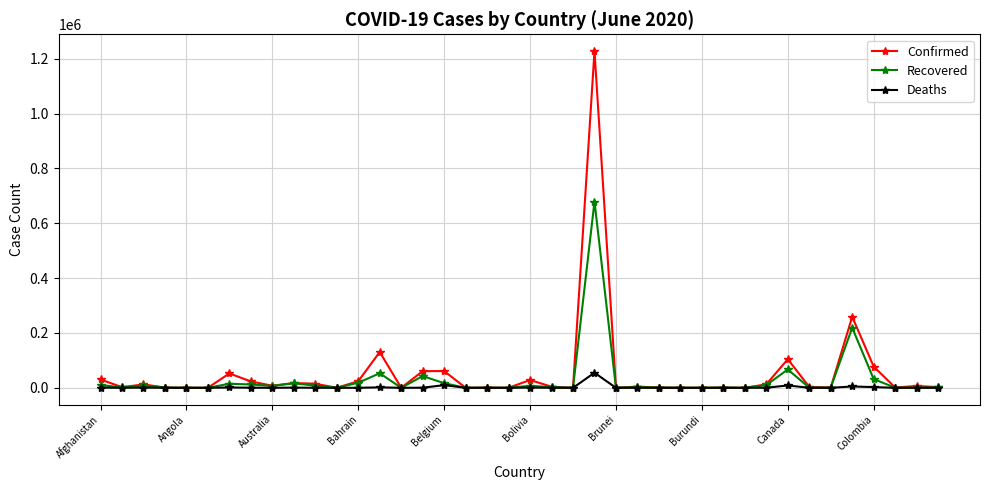

Which series has the largest range (max minus min)?

Confirmed